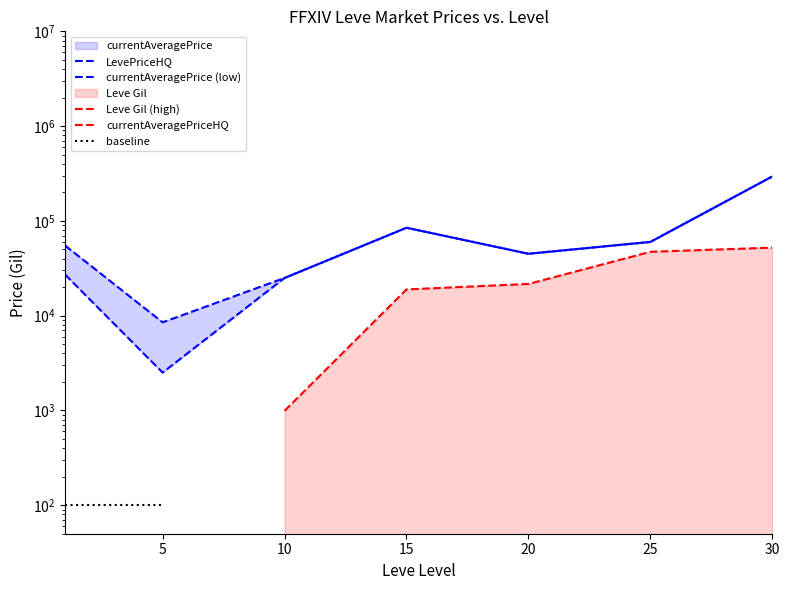

What is the minimum value for LevePriceHQ?

8500.5